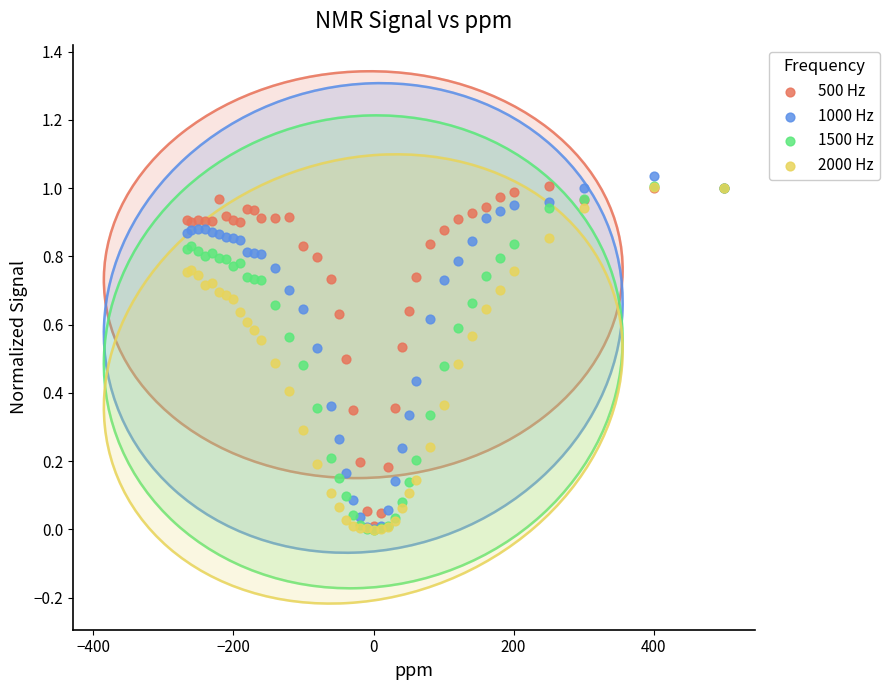

Which series has the largest Y range (max minus min)?

1000 Hz